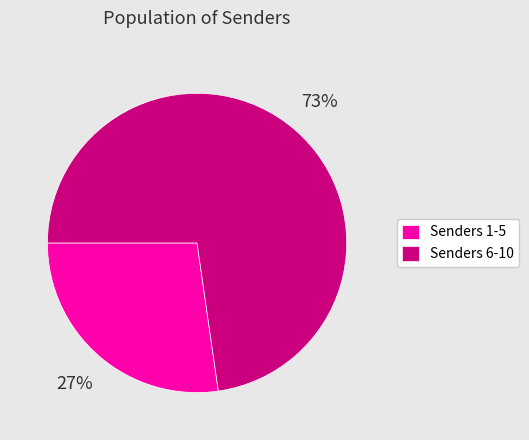

Between Senders 1-5 and Senders 6-10, which is larger?

Senders 6-10